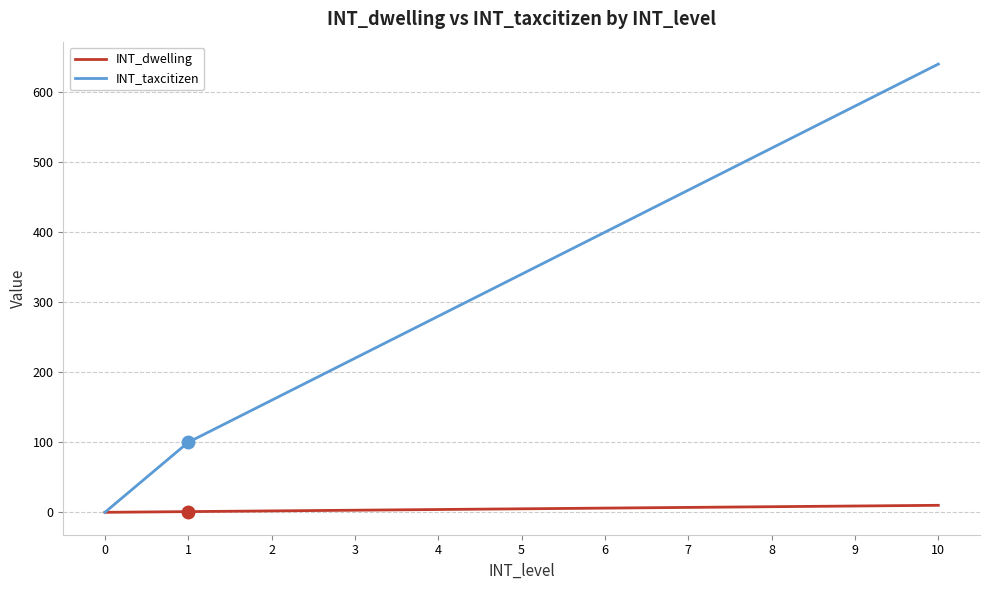

Which series has the largest total across all categories?

INT_taxcitizen